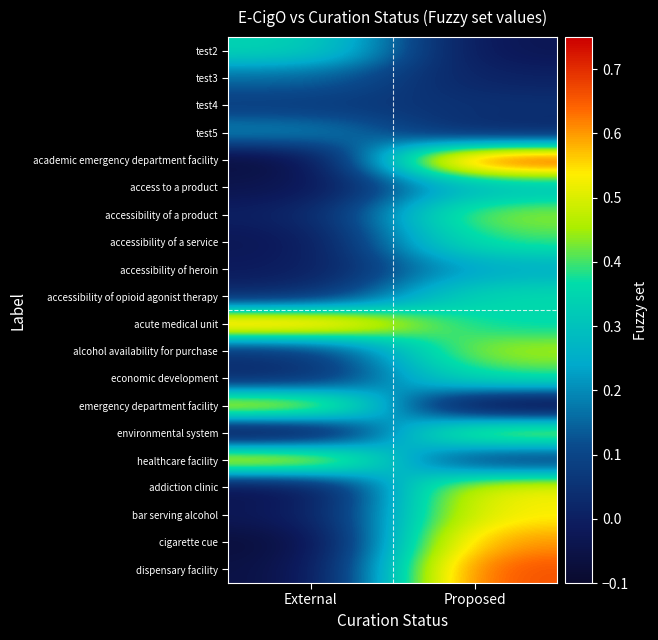

At how many categories does at least one series exceed 0?

2